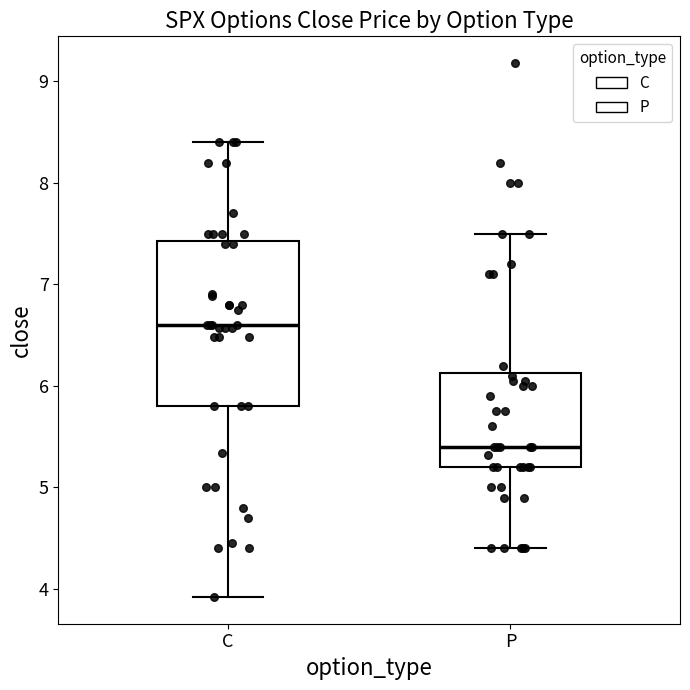

Comparing the boxes themselves (not the whiskers), which one is the tallest?

C